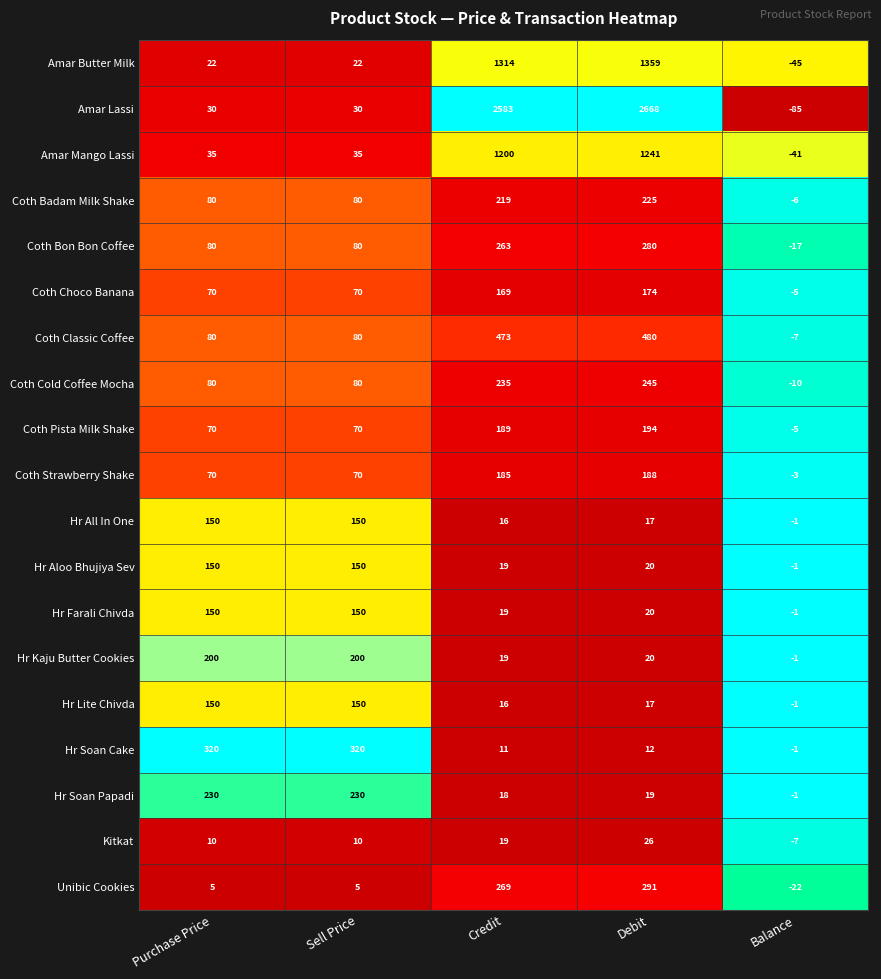

What is the maximum value for Hr Soan Papadi?

230